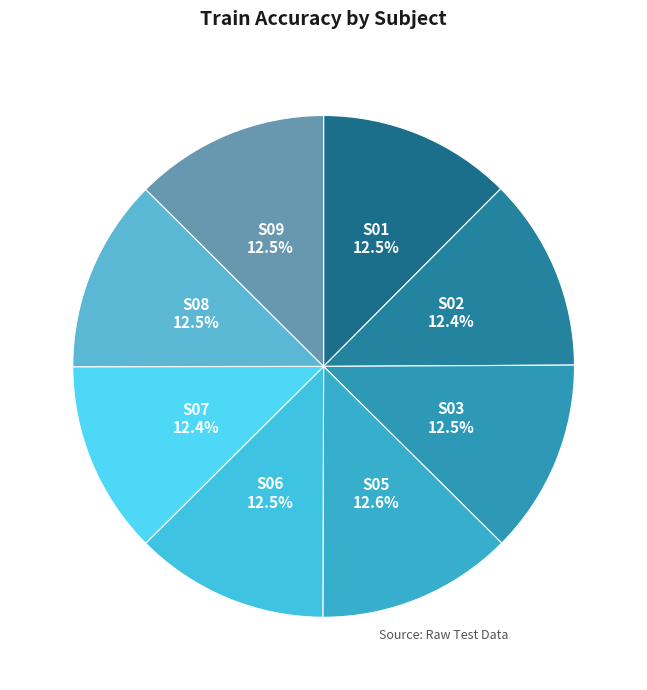

How many segments does this pie chart have?

8